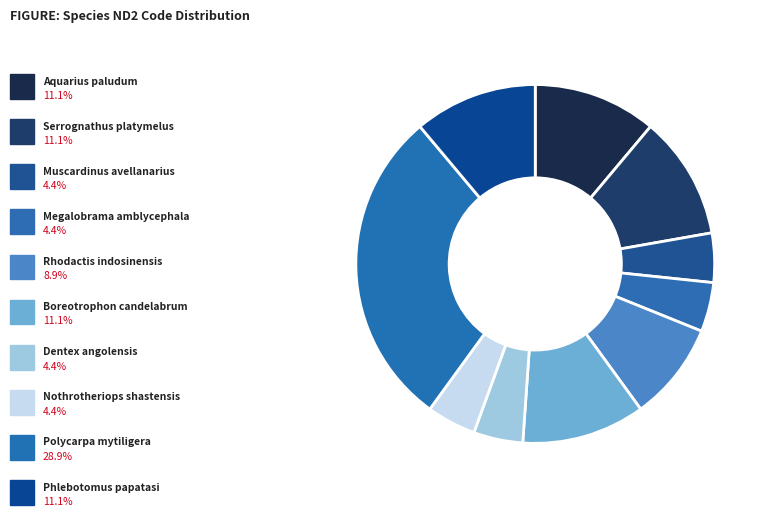

How many segments does this pie chart have?

10